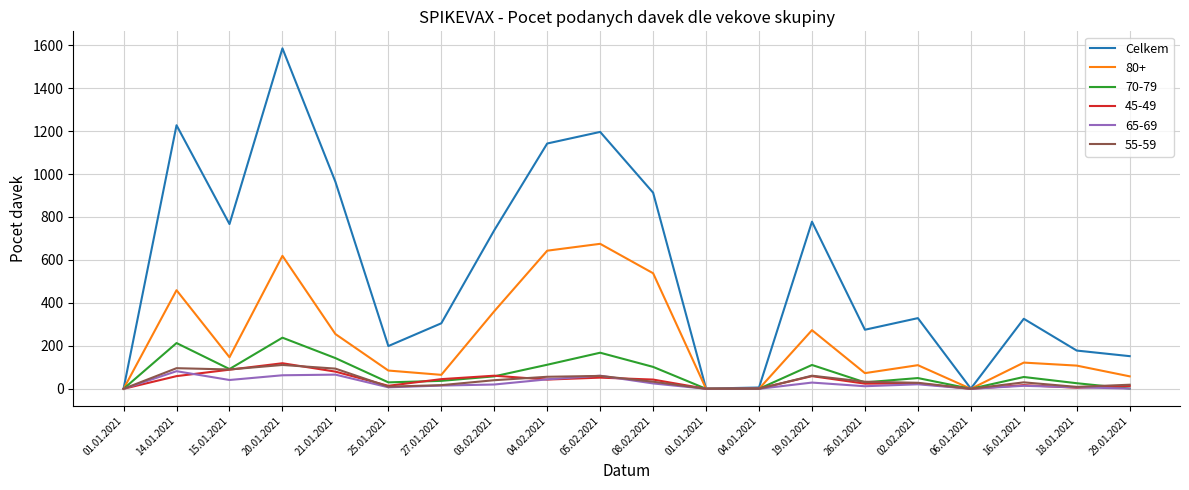

How many lines are shown in the chart?

6